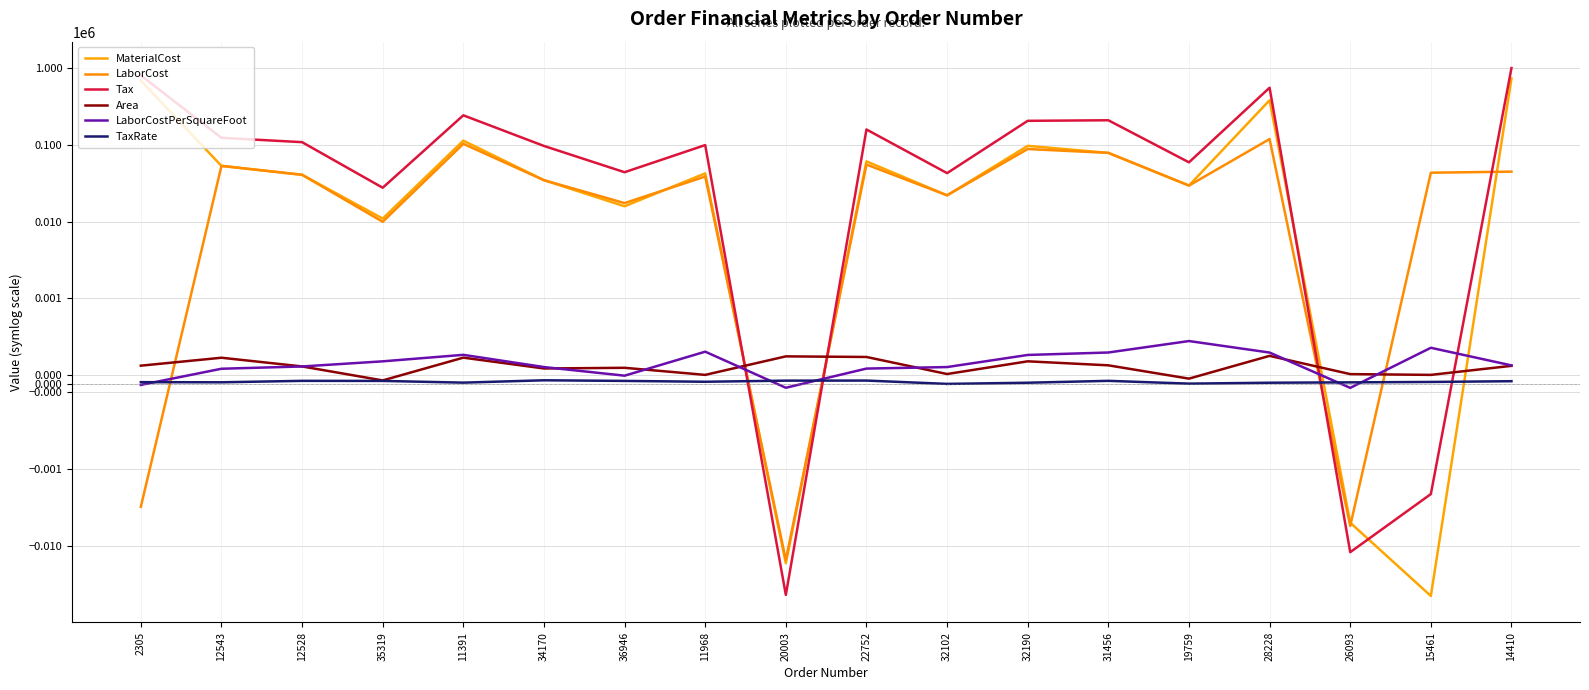

What is the difference between the MaterialCost values at 12528 and 32102?

18739.9